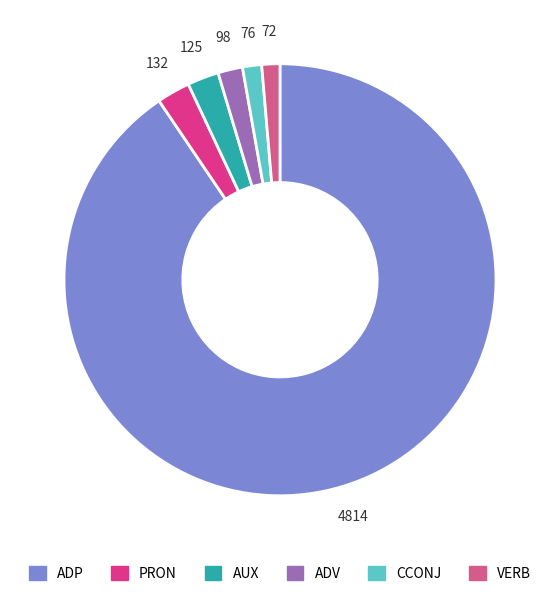

What percentage is NOT represented by ADV?

98.2%